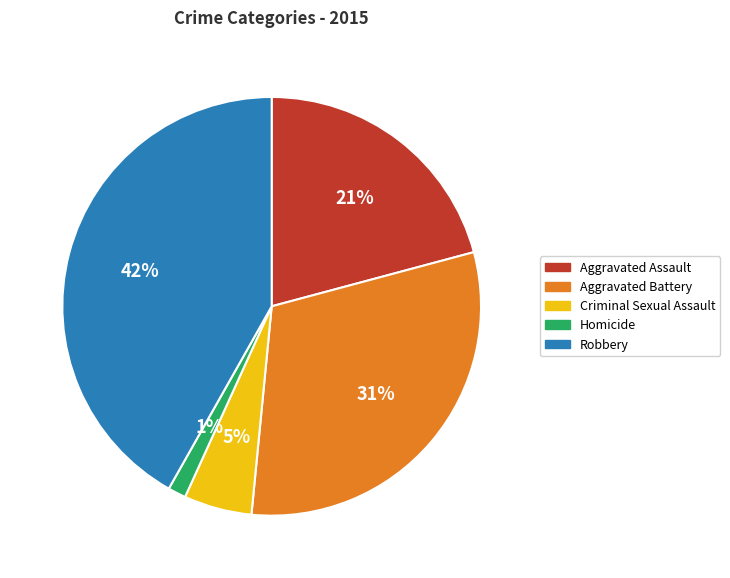

Which has a higher value, Aggravated Battery or Homicide?

Aggravated Battery